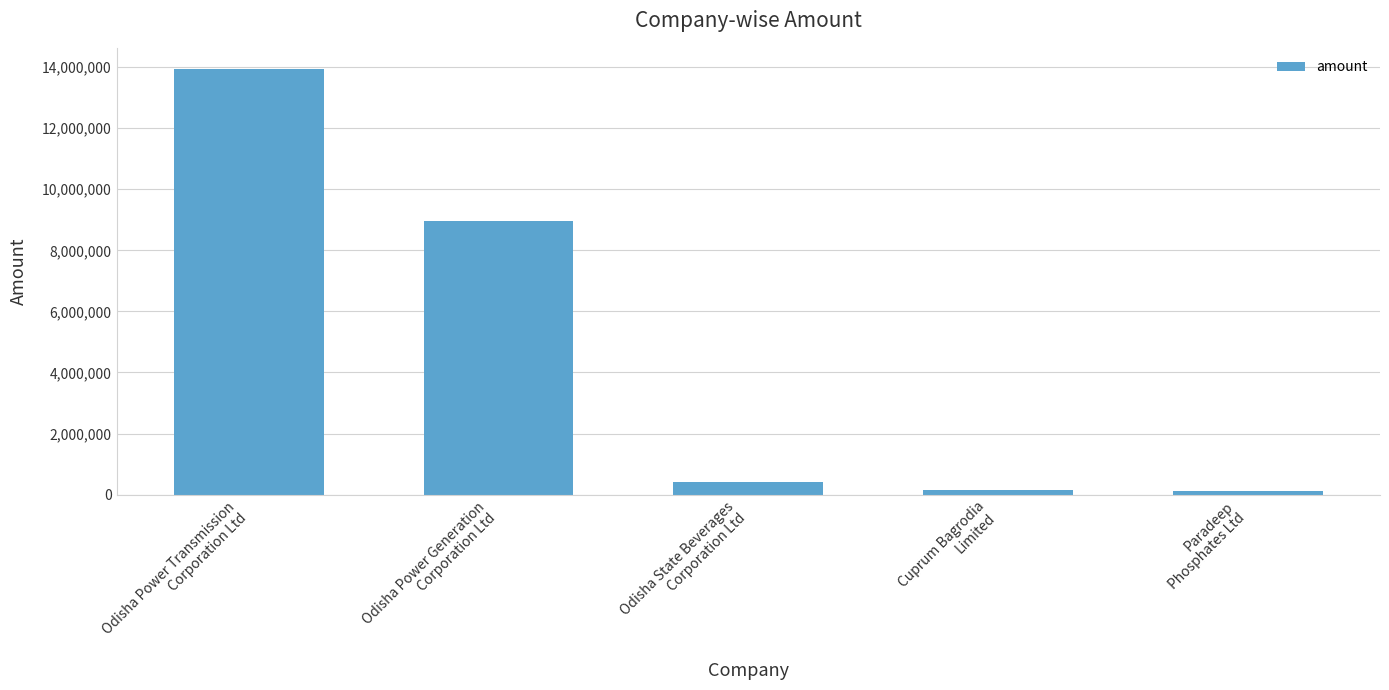

What is the average value?

4710169